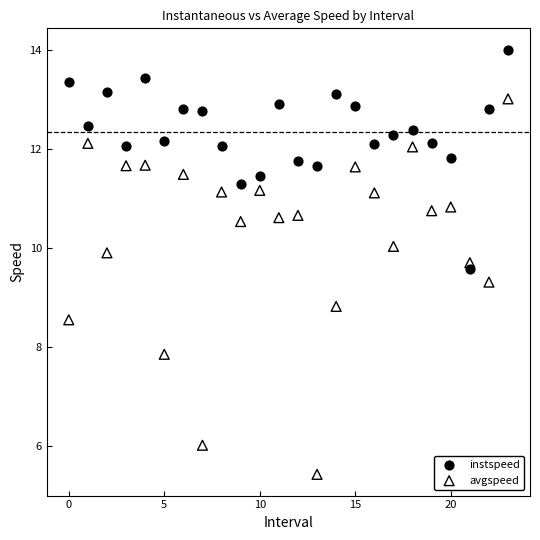

Across all series, what Y value is closest to 9?

8.8